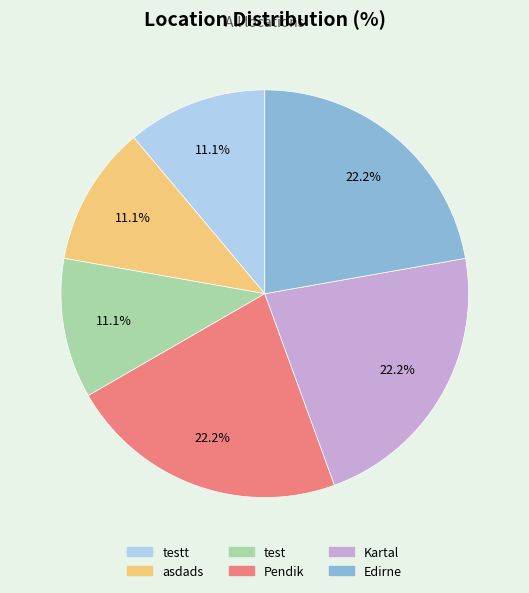

The Pendik slice represents 22% of the pie. True or false?

True